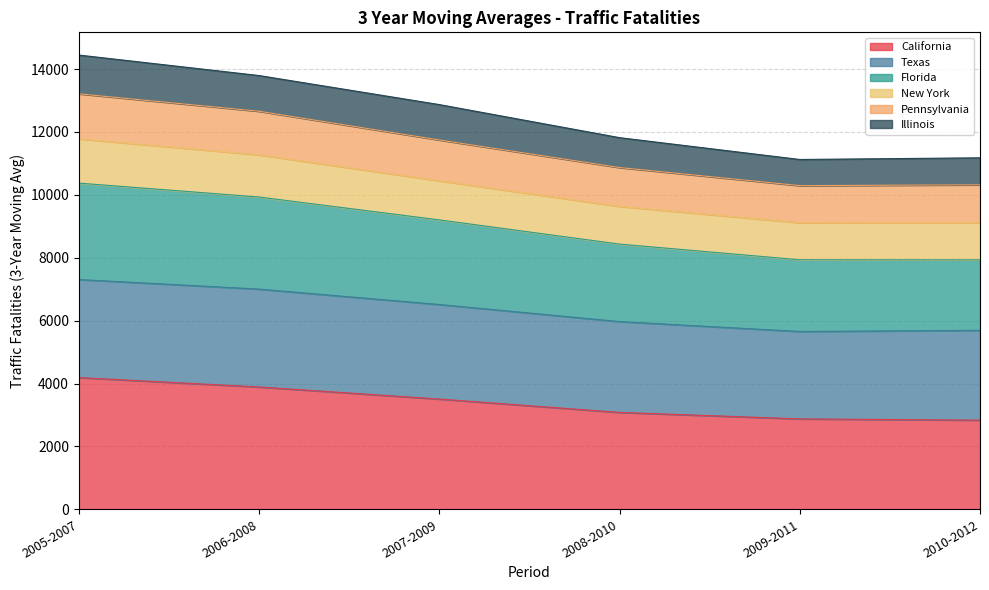

True or false: Florida and California cross at least once.

False